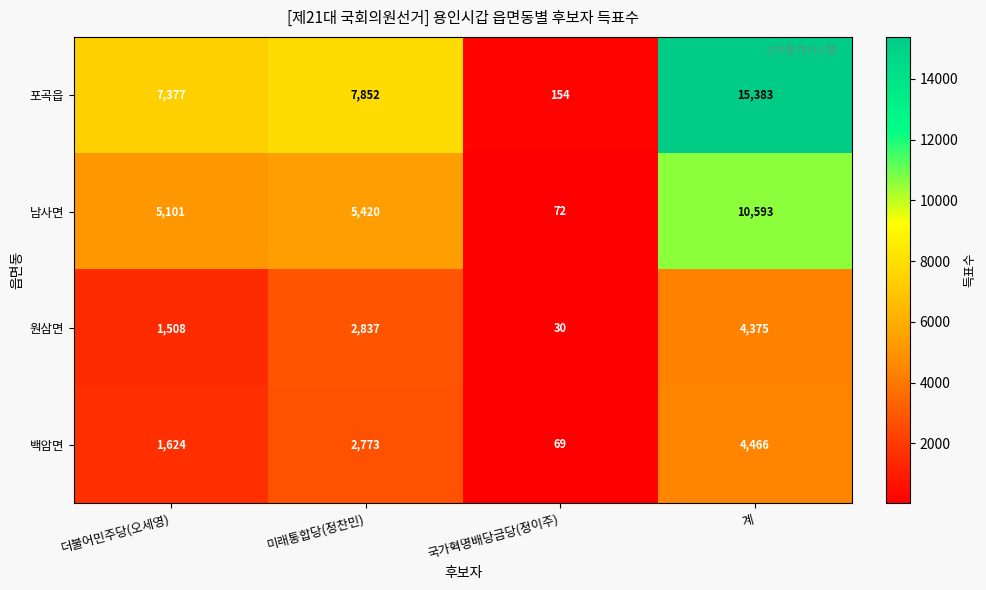

Reading left to right, transcribe all the data shown in this chart.

포곡읍: 더불어민주당(오세영)=7377	미래통합당(정찬민)=7852	국가혁명배당금당(정이주)=154	계=15383
남사면: 더불어민주당(오세영)=5101	미래통합당(정찬민)=5420	국가혁명배당금당(정이주)=72	계=10593
원삼면: 더불어민주당(오세영)=1508	미래통합당(정찬민)=2837	국가혁명배당금당(정이주)=30	계=4375
백암면: 더불어민주당(오세영)=1624	미래통합당(정찬민)=2773	국가혁명배당금당(정이주)=69	계=4466